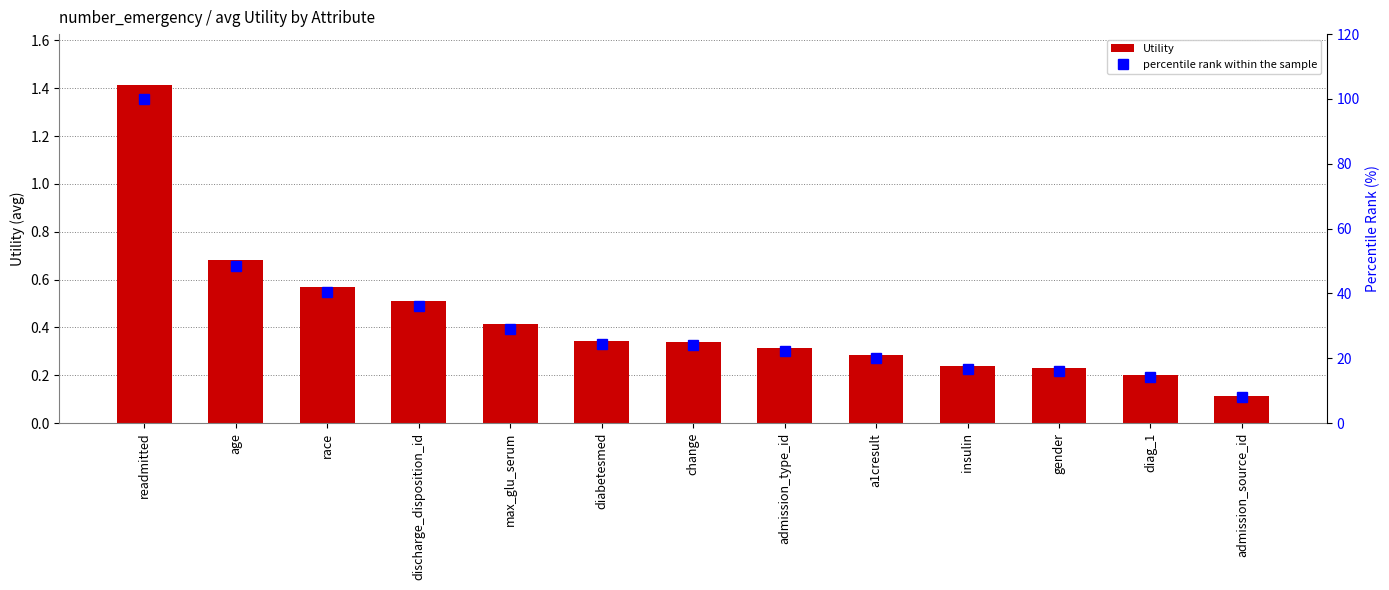

What is the value of the Utility bar at the 7th from the left?

0.3